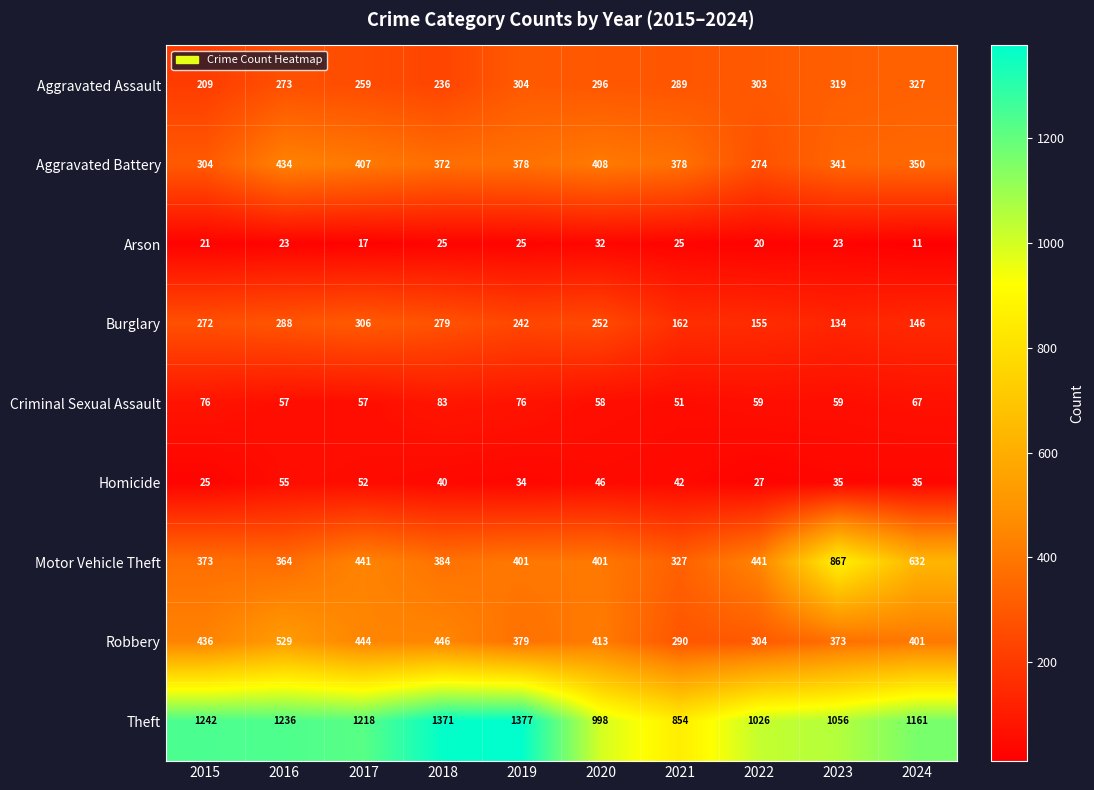

What is the difference between the Criminal Sexual Assault values at 2024 and 2017?

10